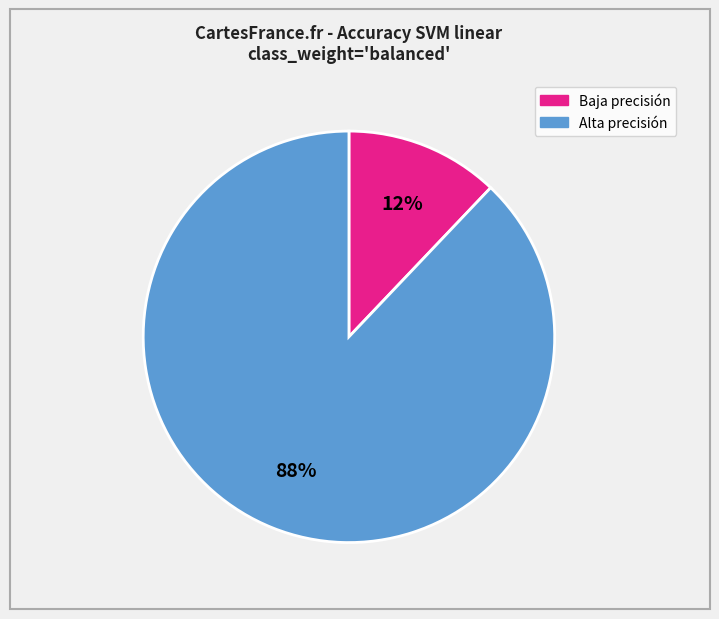

To the nearest percent, what is the difference between the largest and smallest slice percentages?

76%